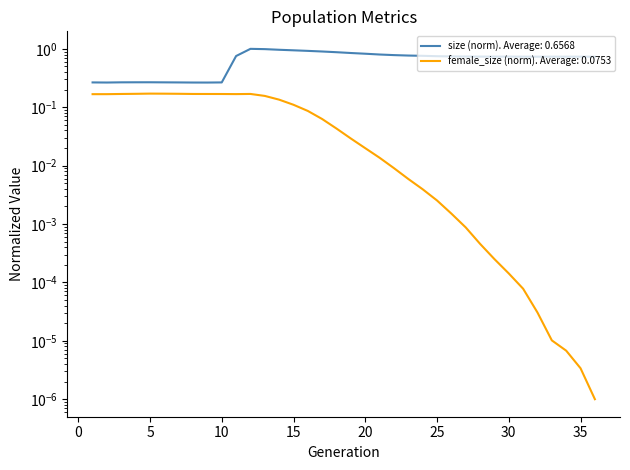

What is the value of the size point at the 25th from the left?

0.7